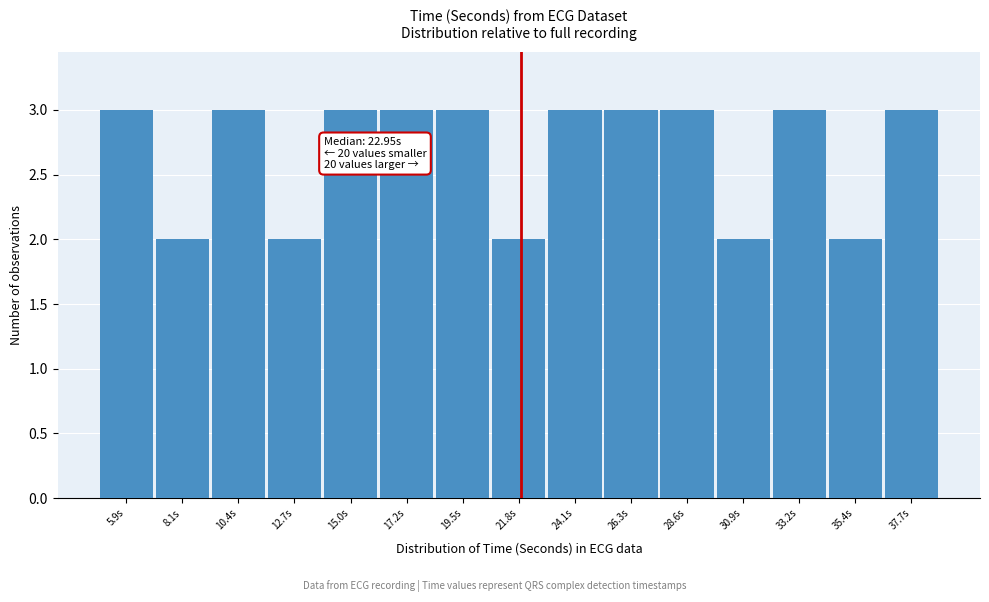

Reading left to right, extract all data points from this chart.

3	2	3	2	3	3	3	2	3	3	3	2	3	2	3